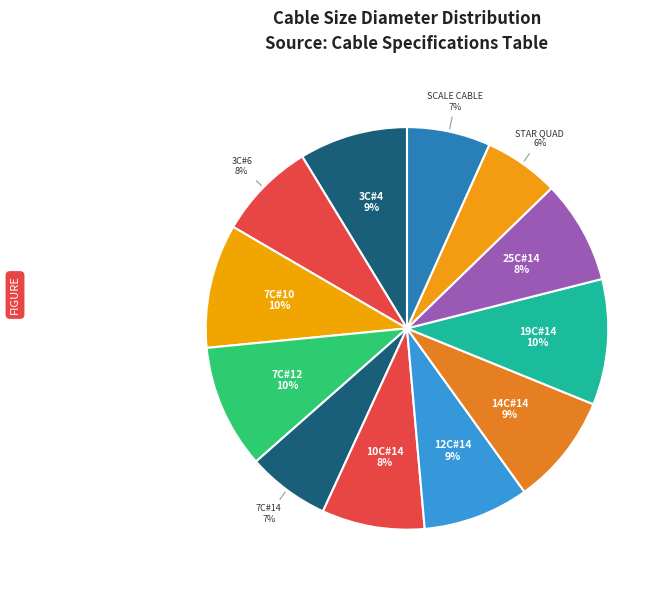

To the nearest percent, what is the combined percentage of STAR QUAD and 14C#14?

15%